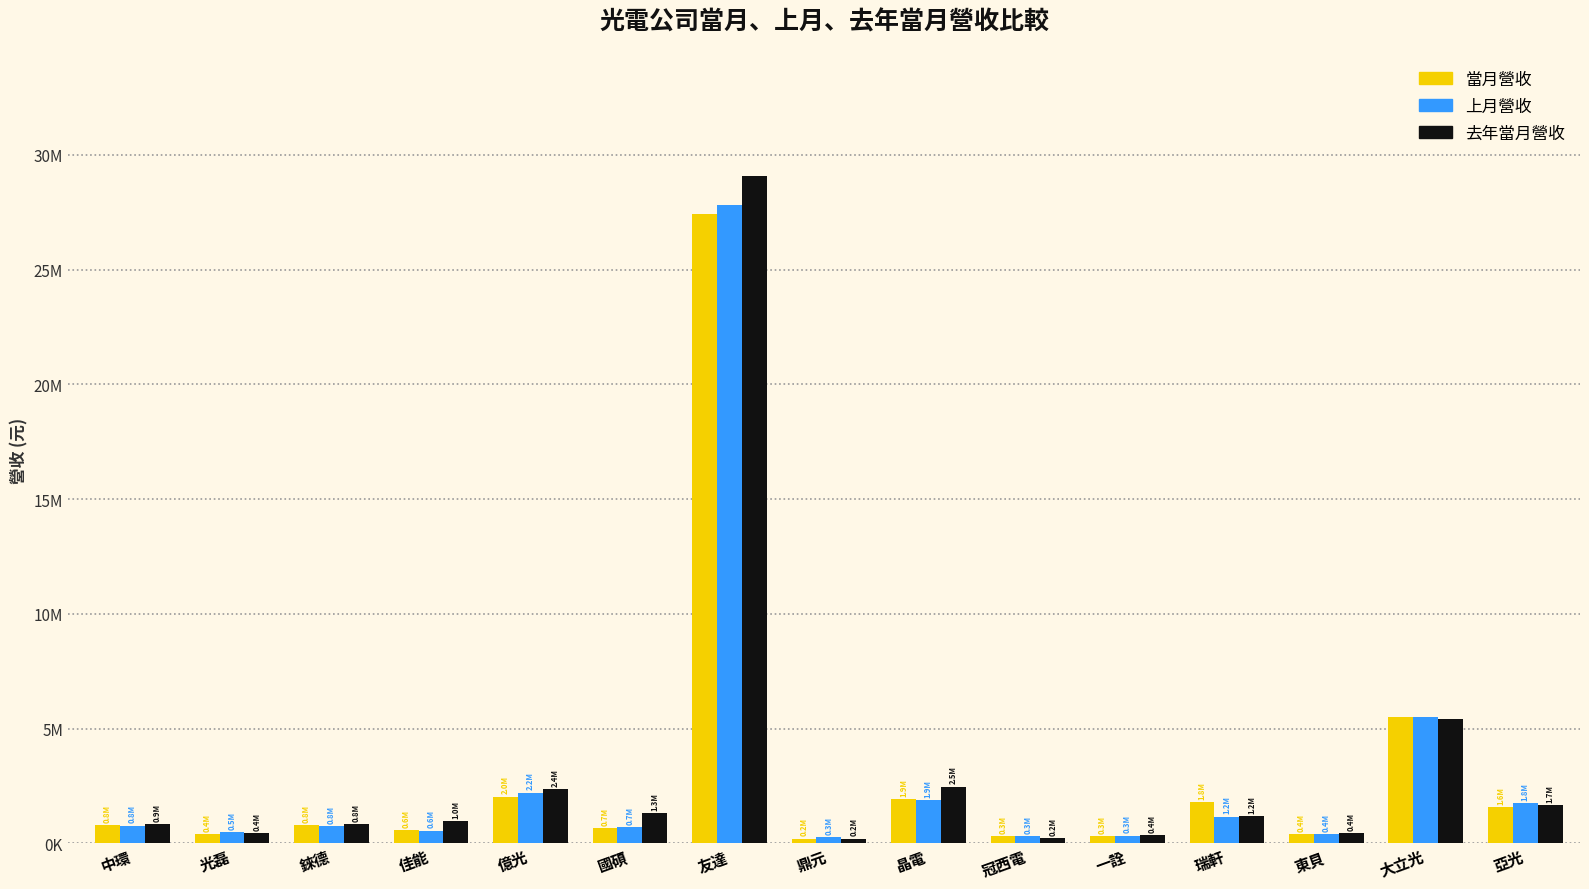

List the series in order of their peak value, highest first.

去年當月營收, 上月營收, 當月營收